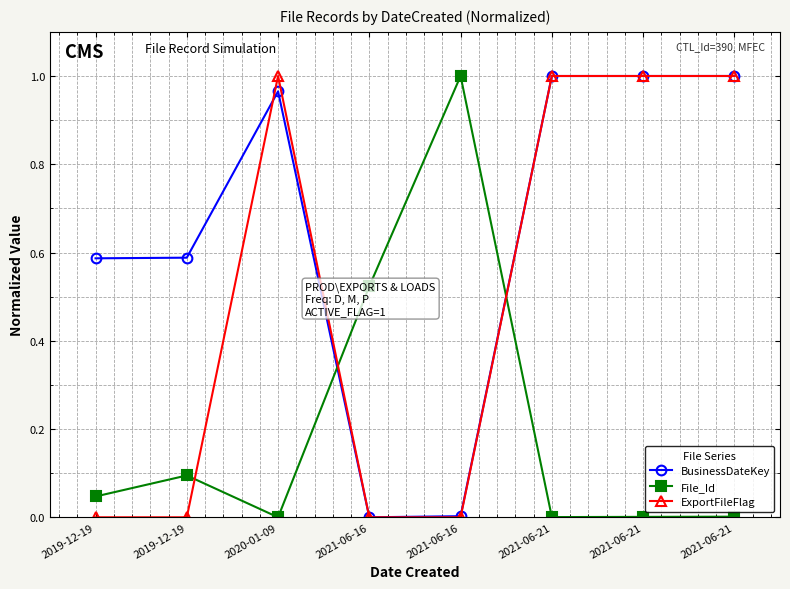

Reading left to right, what are all the values shown in this chart?

BusinessDateKey: 2019-12-19=0.6	2019-12-19=0.6	2020-01-09=1.0	2021-06-16=0.0	2021-06-16=0.0	2021-06-21=1.0	2021-06-21=1.0	2021-06-21=1.0
File_Id: 2019-12-19=0.0	2019-12-19=0.1	2020-01-09=0.0	2021-06-16=0.5	2021-06-16=1.0	2021-06-21=0.0	2021-06-21=0.0	2021-06-21=0.0
ExportFileFlag: 2019-12-19=0.0	2019-12-19=0.0	2020-01-09=1.0	2021-06-16=0.0	2021-06-16=0.0	2021-06-21=1.0	2021-06-21=1.0	2021-06-21=1.0